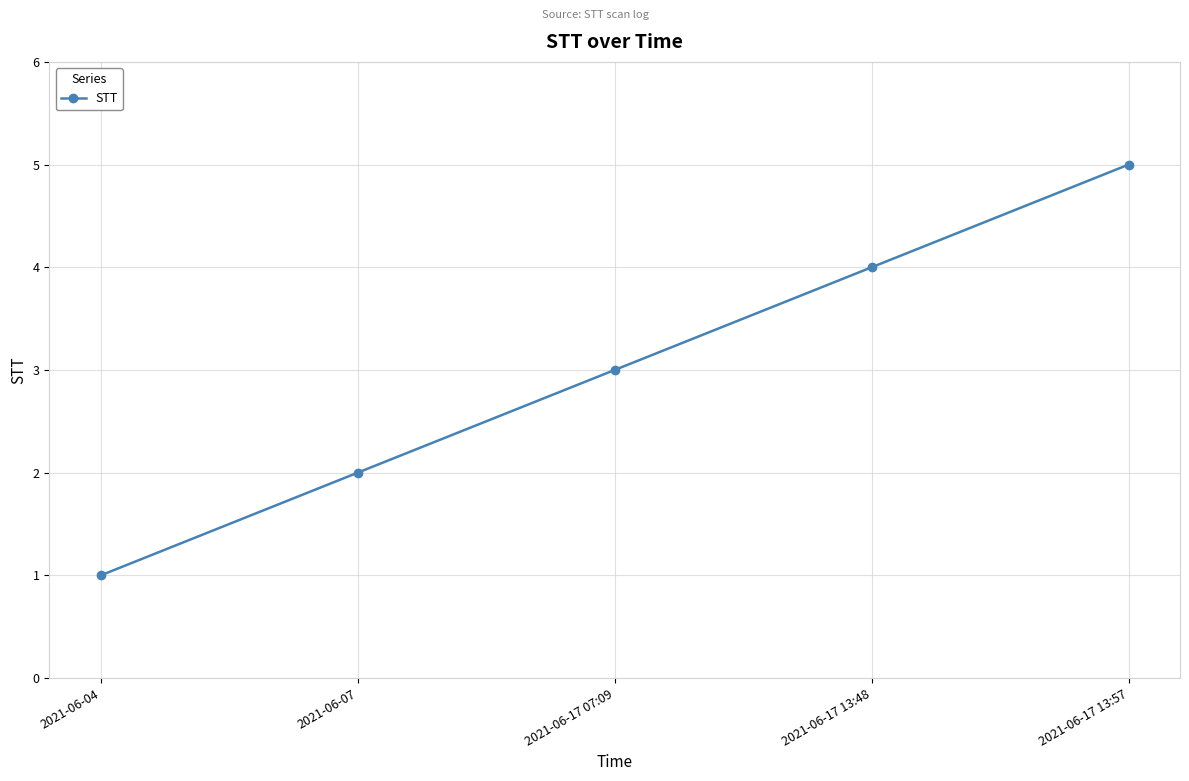

What is the label of the 3rd point from the right?

2021-06-17 07:09